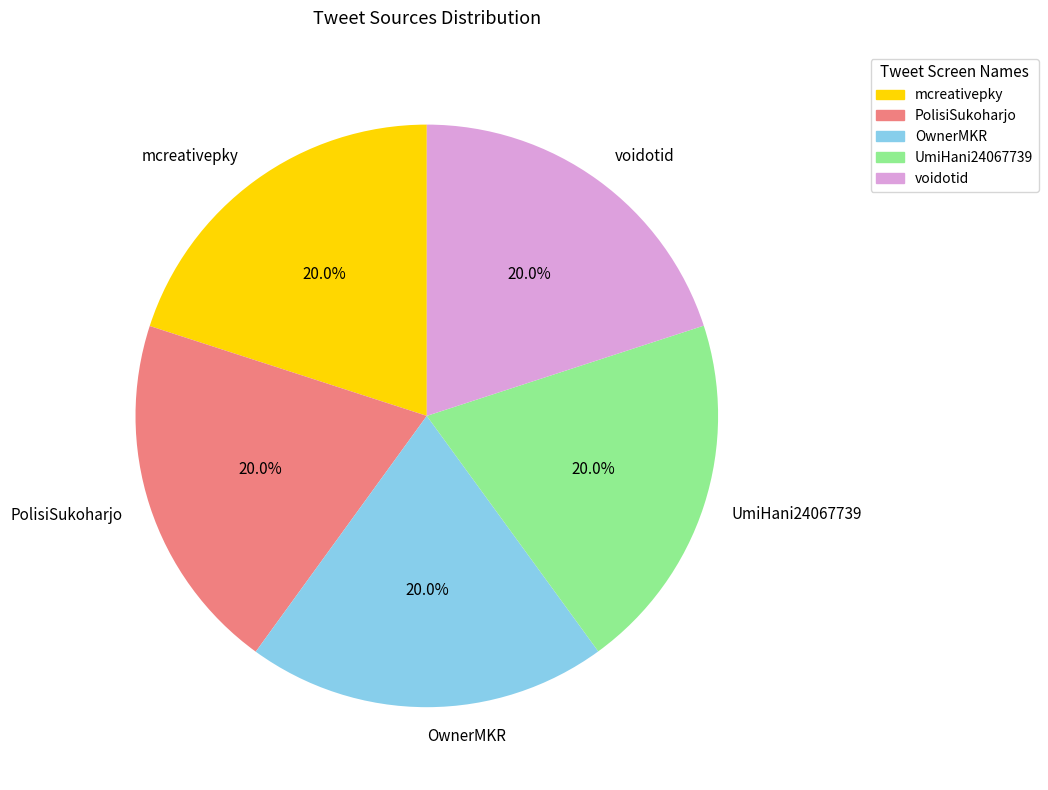

How many segments does this pie chart have?

5